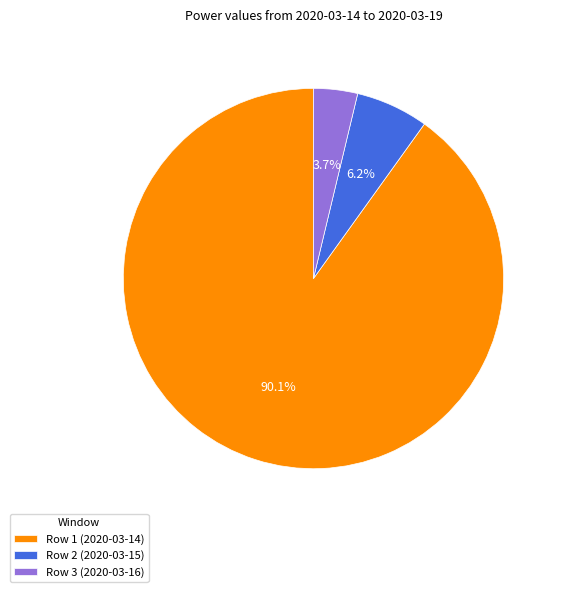

To the nearest percent, what percentage of the pie is Row 1 (2020-03-14)?

90%